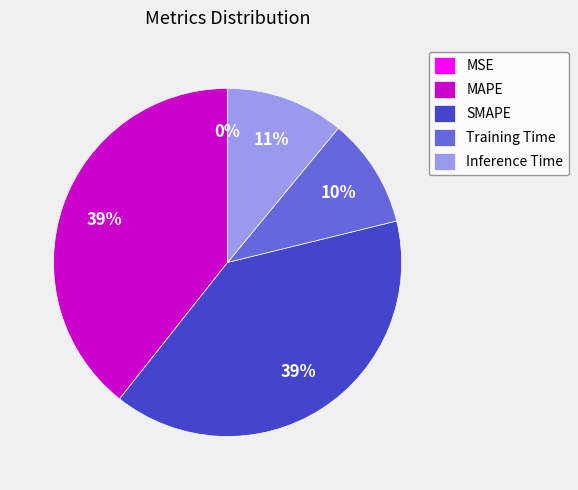

To the nearest percent, what is the average slice percentage?

20%